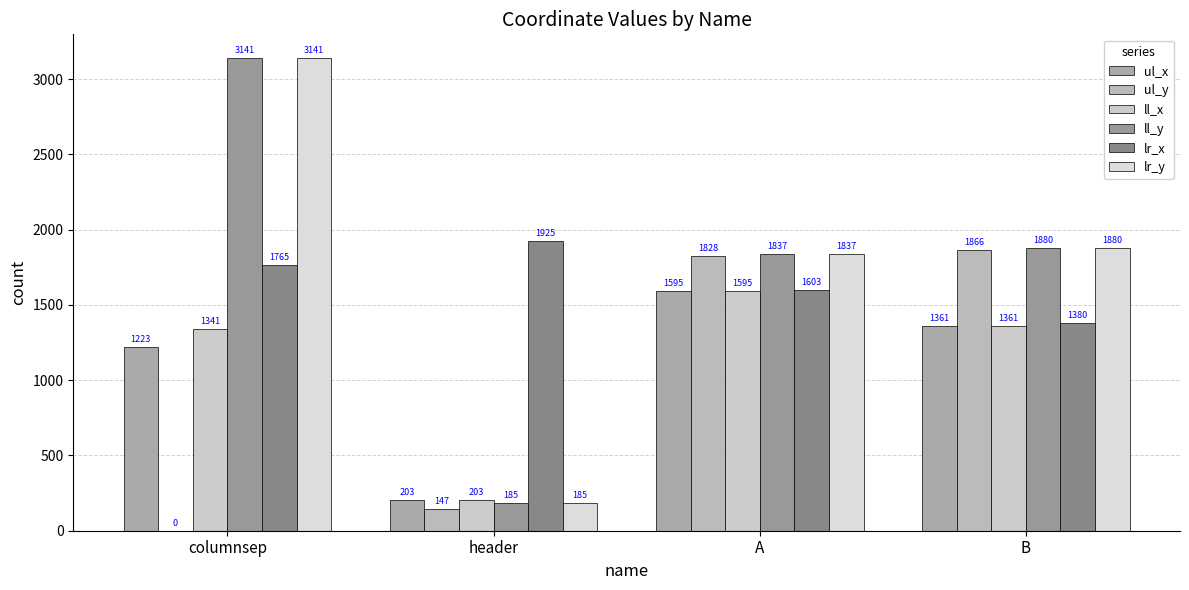

How many series are shown in this chart?

6